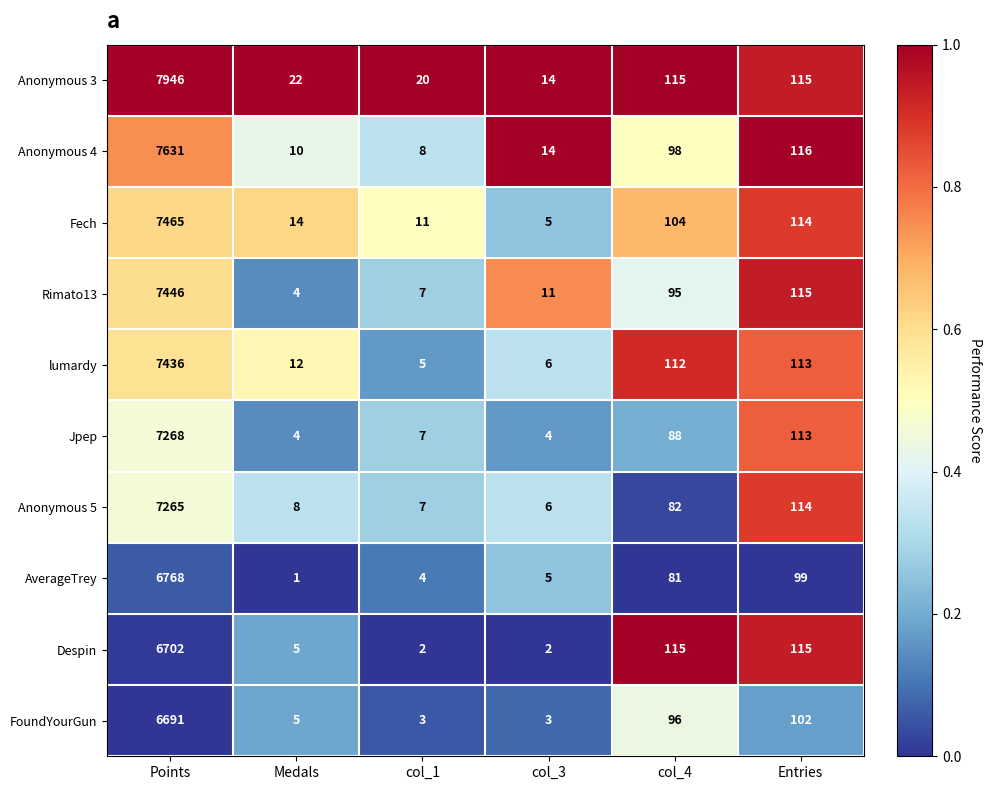

What is the difference between the Fech values at col_1 and col_3?

6